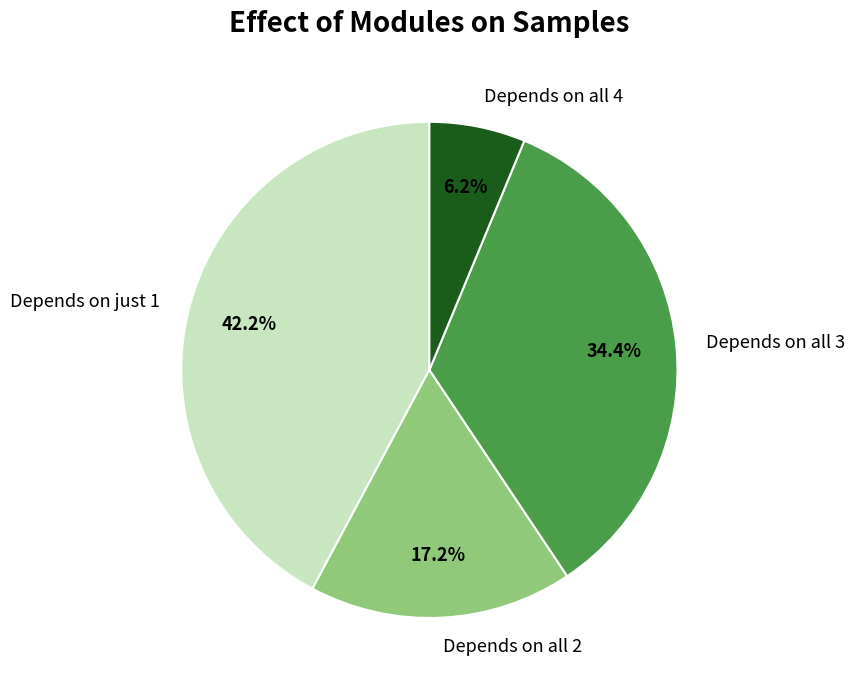

What percentage is NOT represented by Depends on all 2?

82.8%